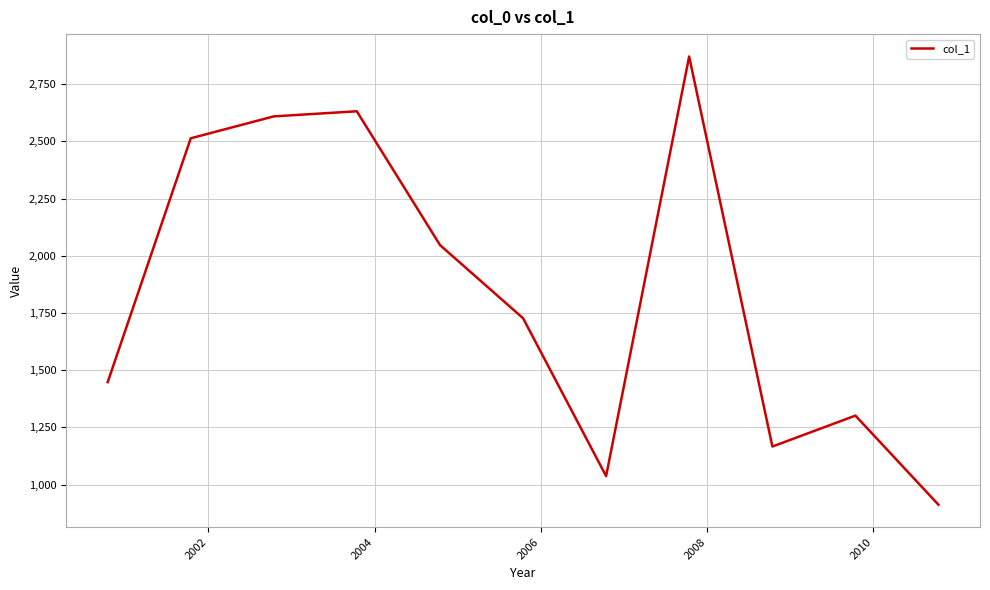

What is the difference between the maximum and minimum values?

1958.2